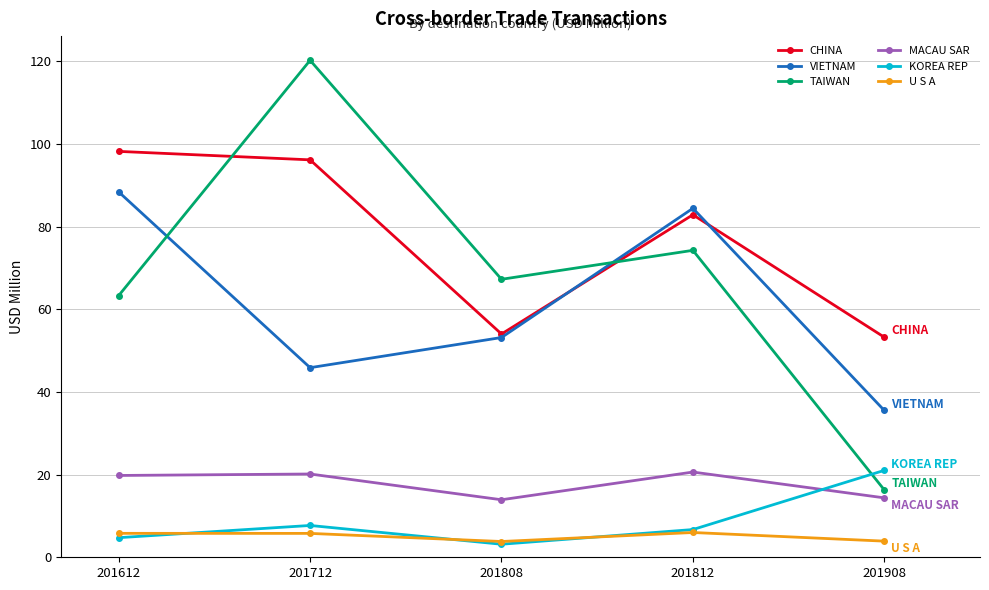

Which series has the largest range (max minus min)?

TAIWAN